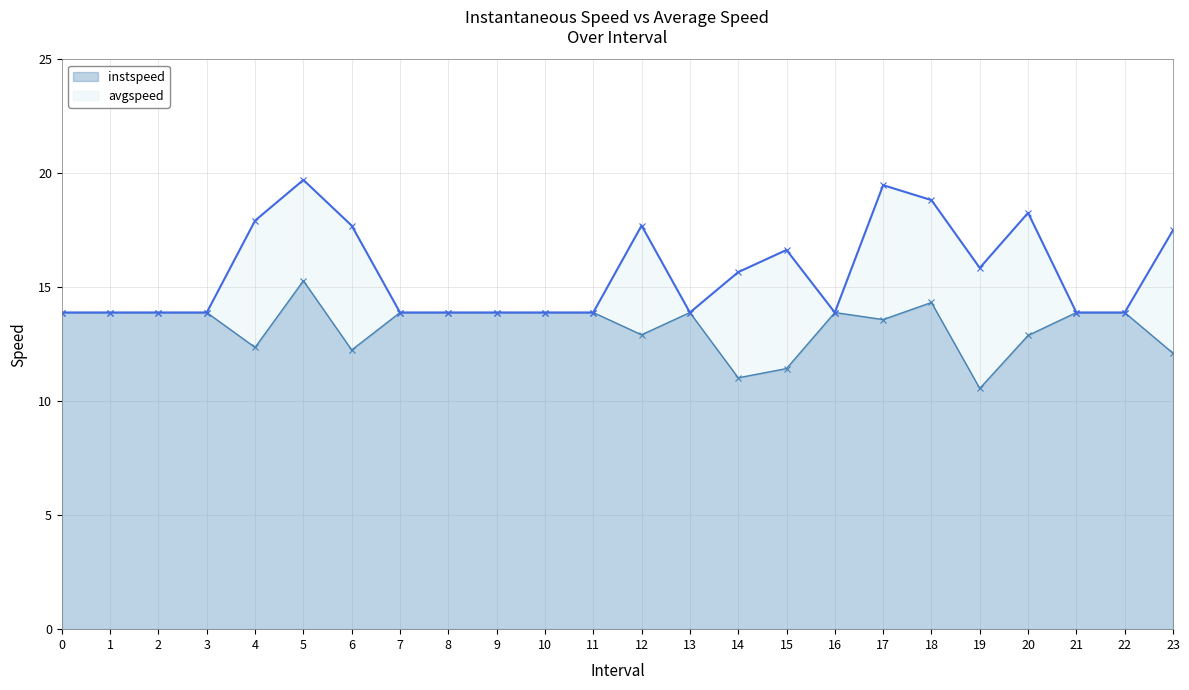

The avgspeed series shows 7.3 at 12. True or false?

False